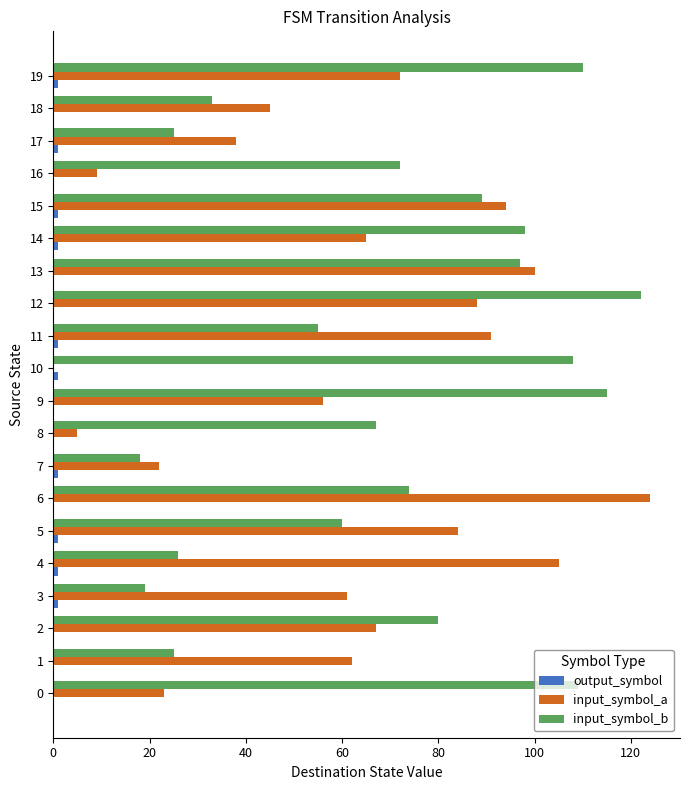

Which category has the highest value in the input_symbol_b series?

12